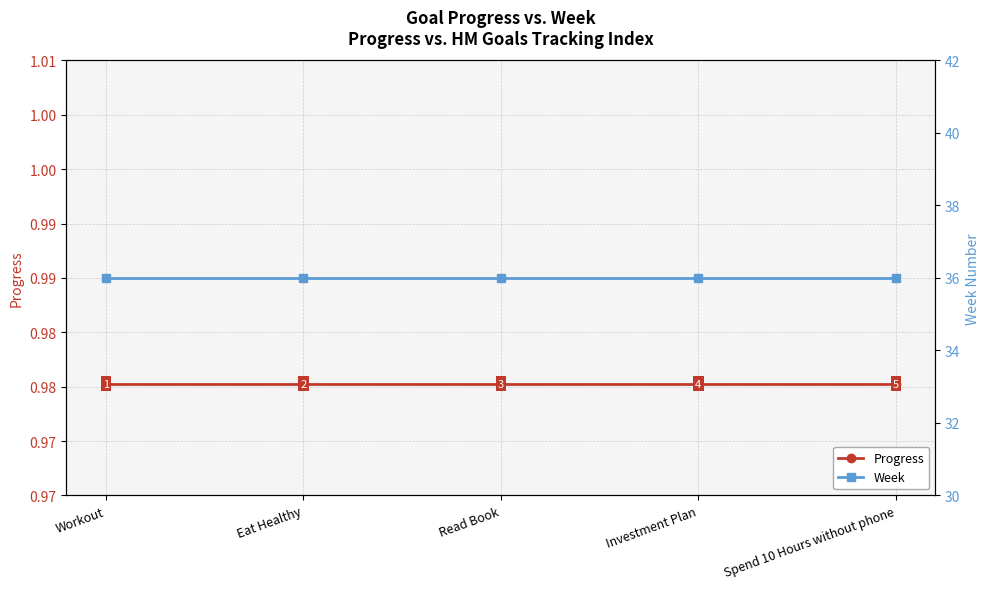

What is the label of the 3rd point from the right?

Read Book